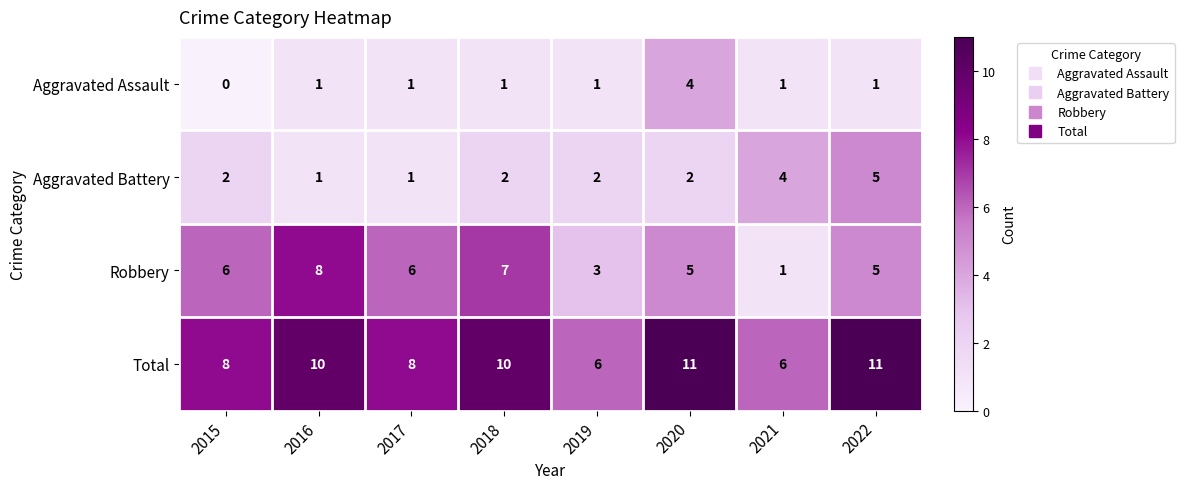

What is the sum of all Total values?

70